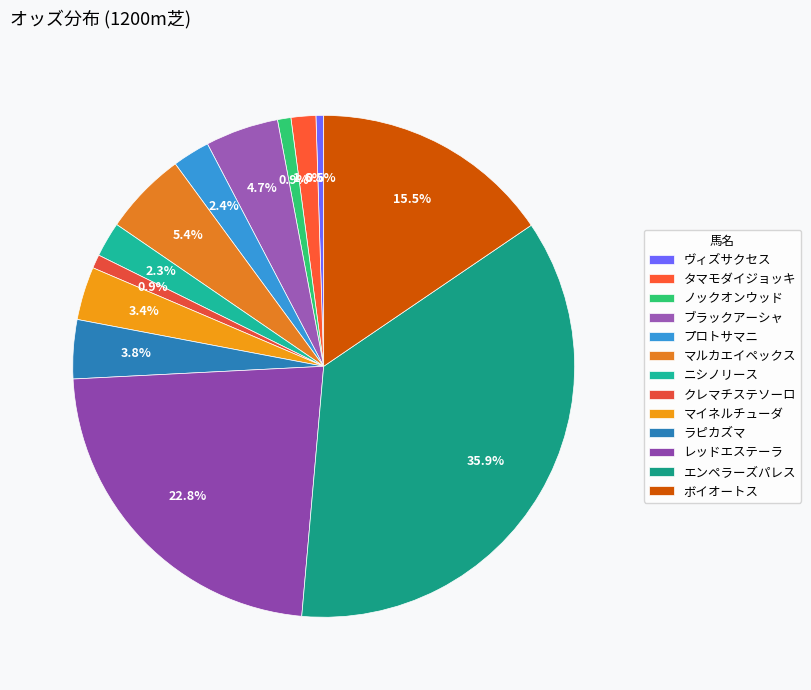

Approximately how many times larger is the value at ノックオンウッド compared to マイネルチューダ?

0.3